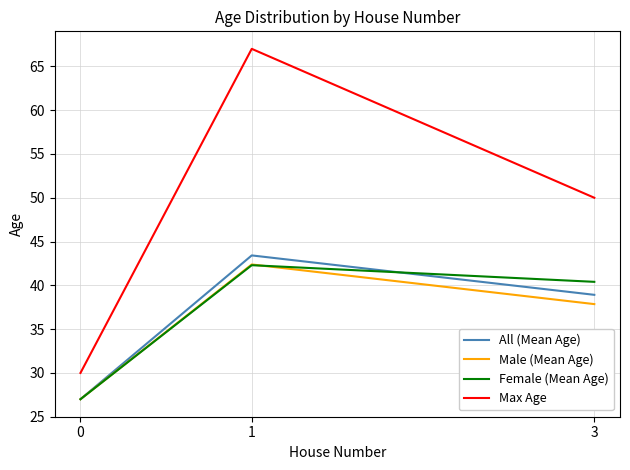

How many lines are shown in the chart?

4